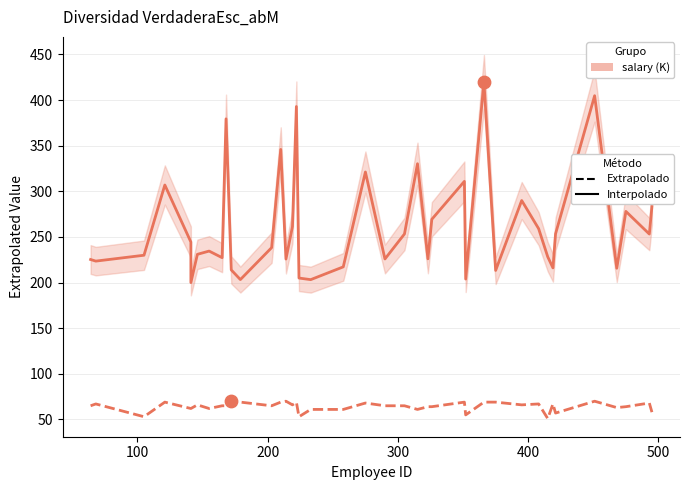

Which series has the largest total across all categories?

salary (K)